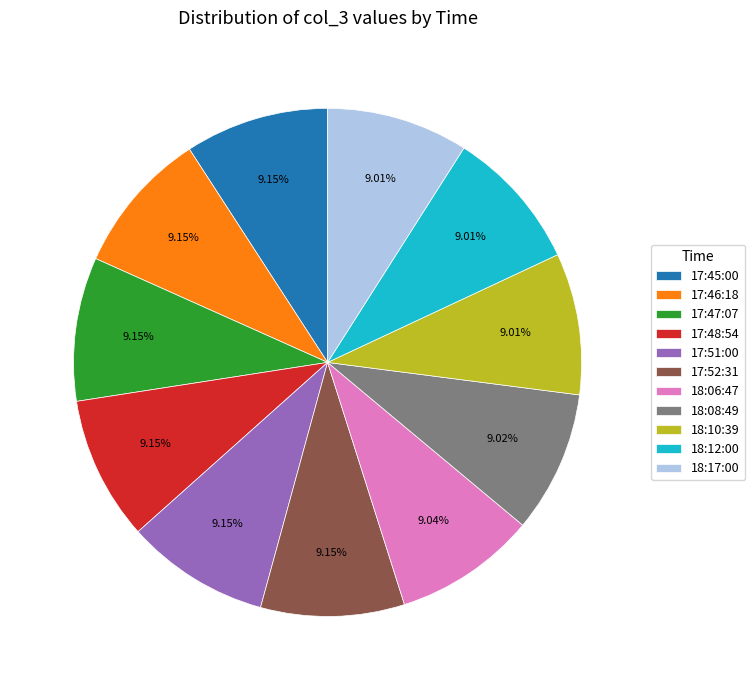

Is there a majority slice in this chart?

No